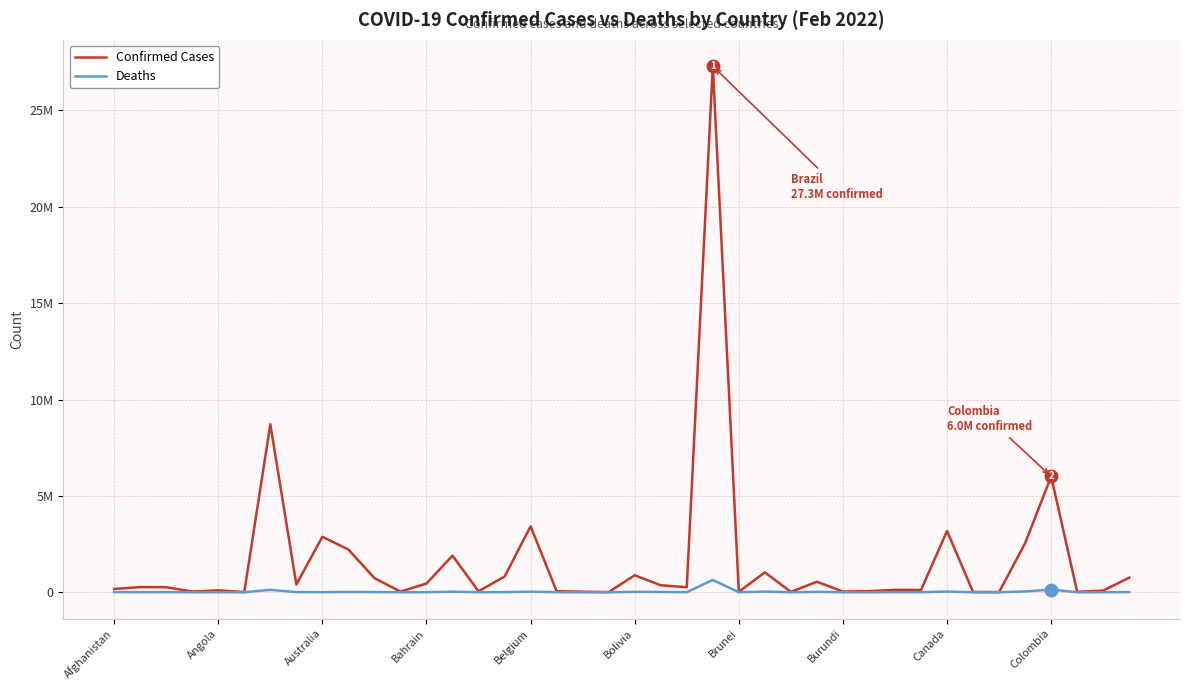

What are all the series names shown in the legend?

Confirmed Cases, Deaths